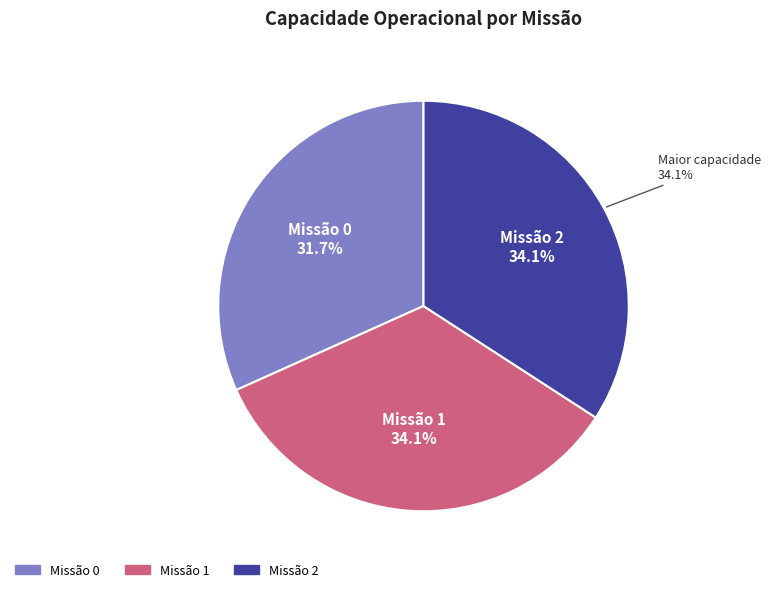

Do 1 and 0 together represent more than half of the pie?

Yes